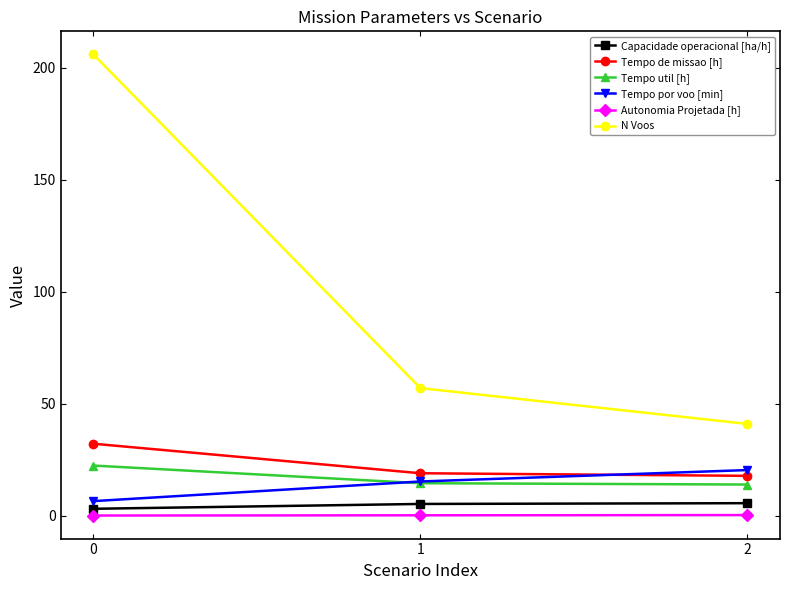

How many data points does each series have?

3